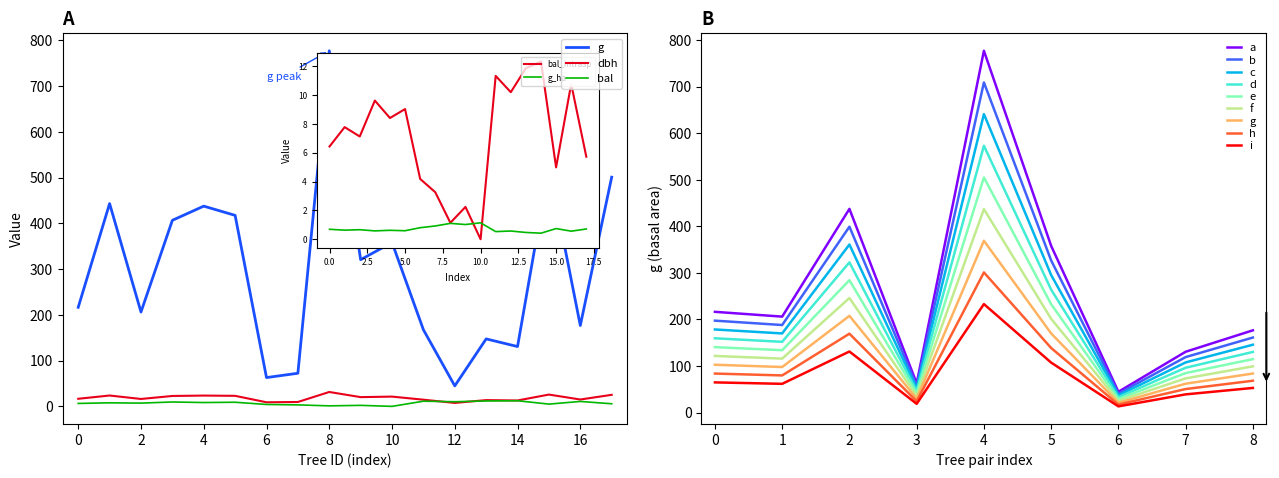

List the series in order of their peak value, lowest first.

bal, dbh, g